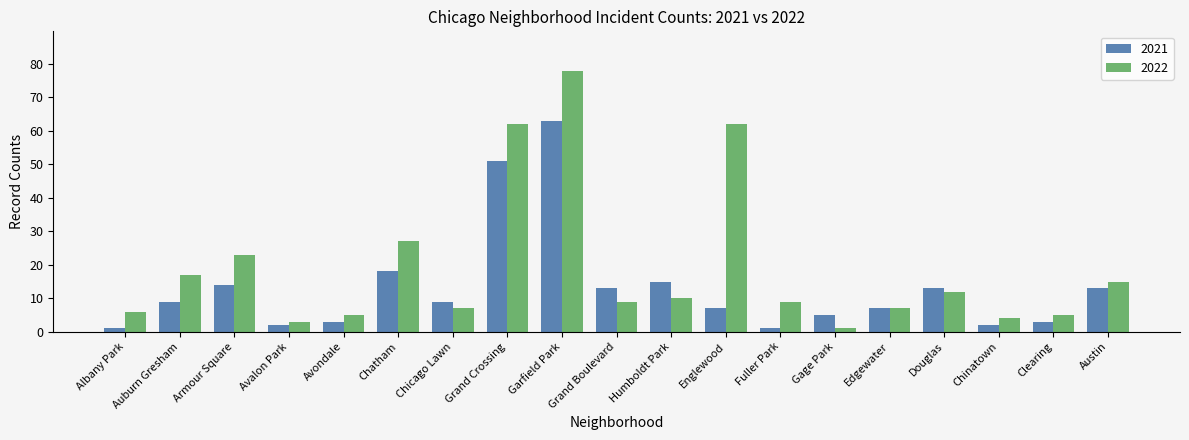

Reading left to right, transcribe all the data shown in this chart.

2021: 1	9	14	2	3	18	9	51	63	13	15	7	1	5	7	13	2	3	13
2022: 6	17	23	3	5	27	7	62	78	9	10	62	9	1	7	12	4	5	15